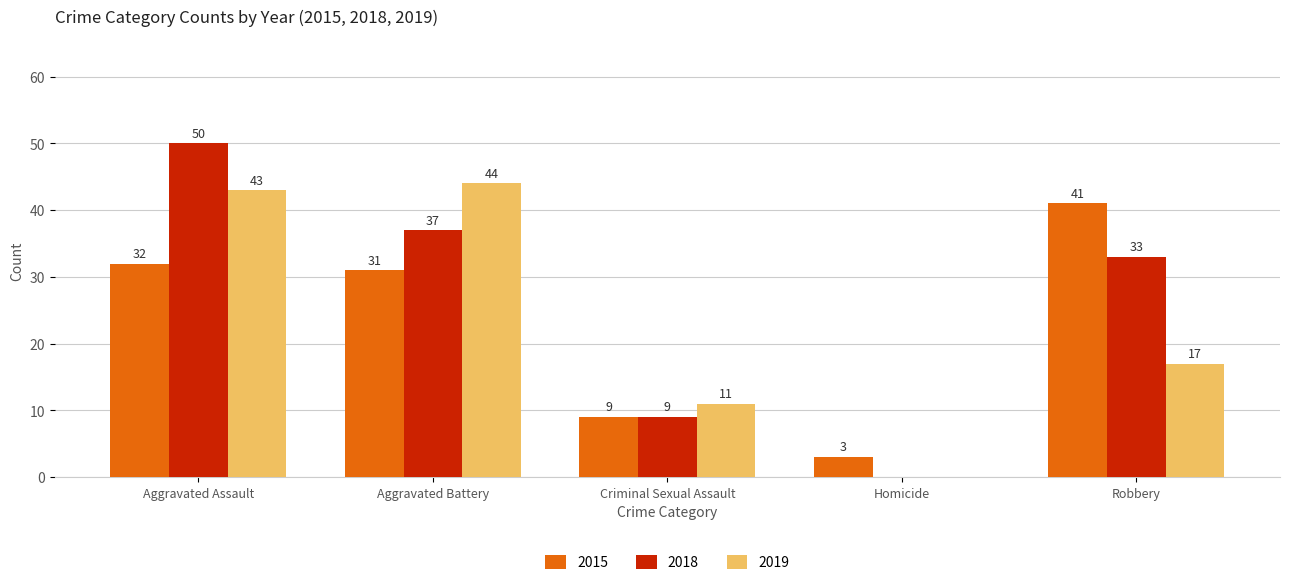

The value of 2015 at Aggravated Battery is 55. True or false?

False